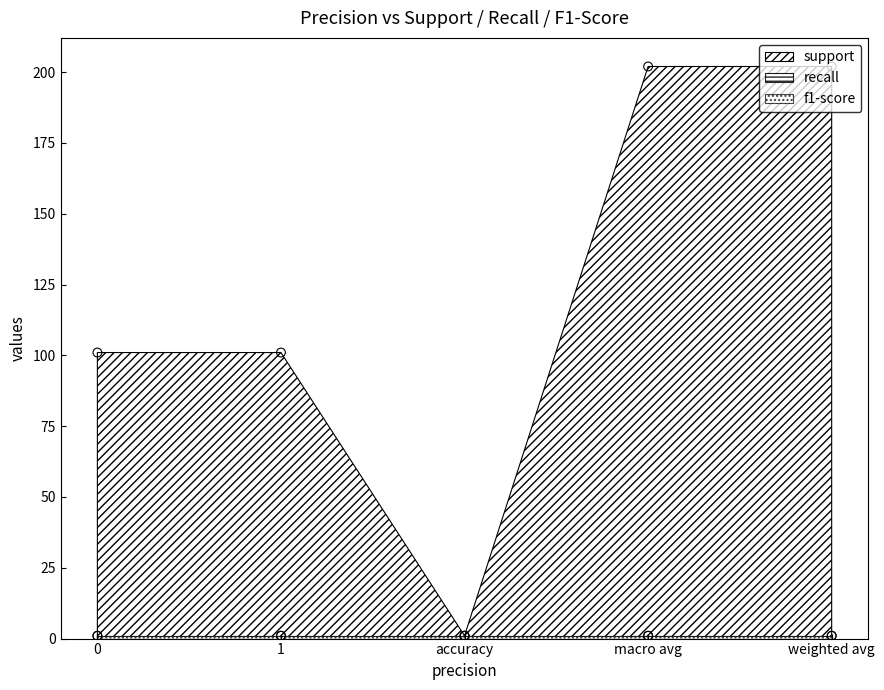

Which series reaches the maximum Y coordinate?

support